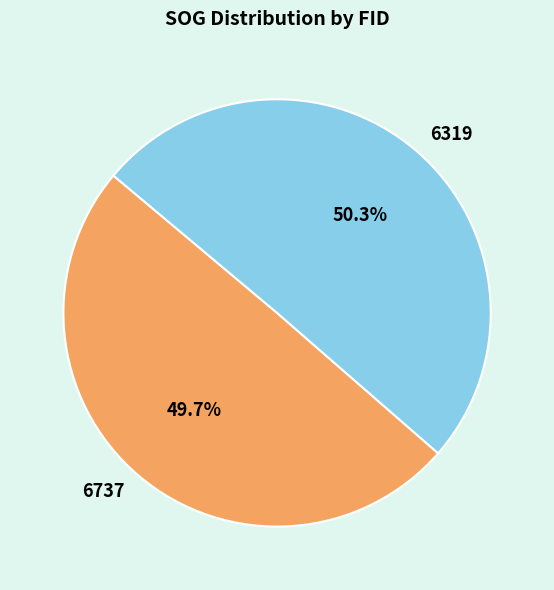

To the nearest percent, what is the difference between the 6737 and 6319 slice percentages?

1%